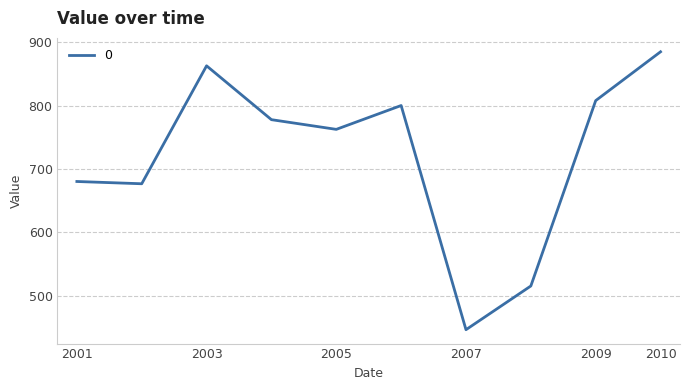

How many values exceed 777?

5